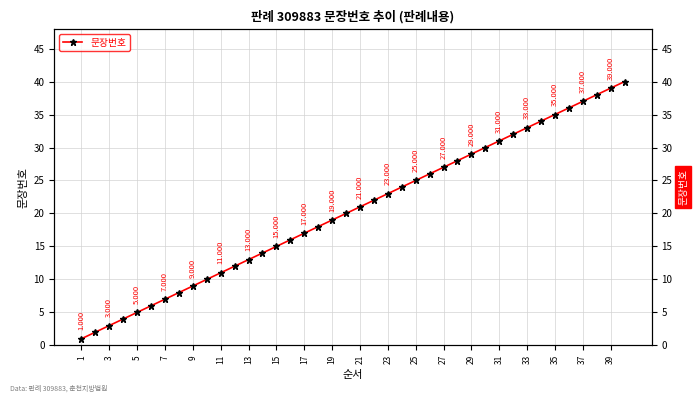

Is it true that the value at 5 is 3?

False